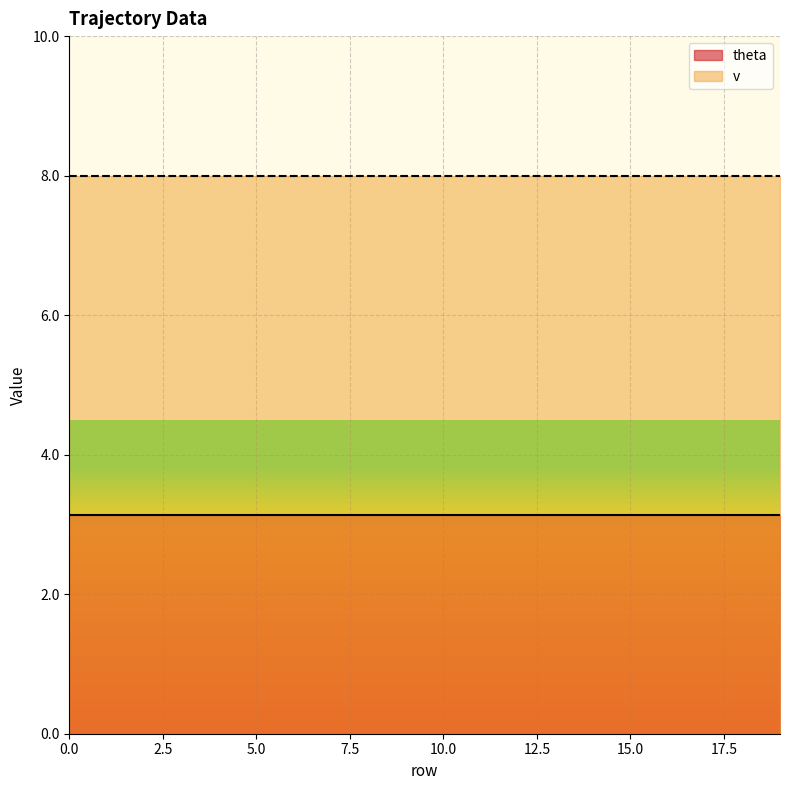

At 6, list the series in order from largest to smallest.

v, theta